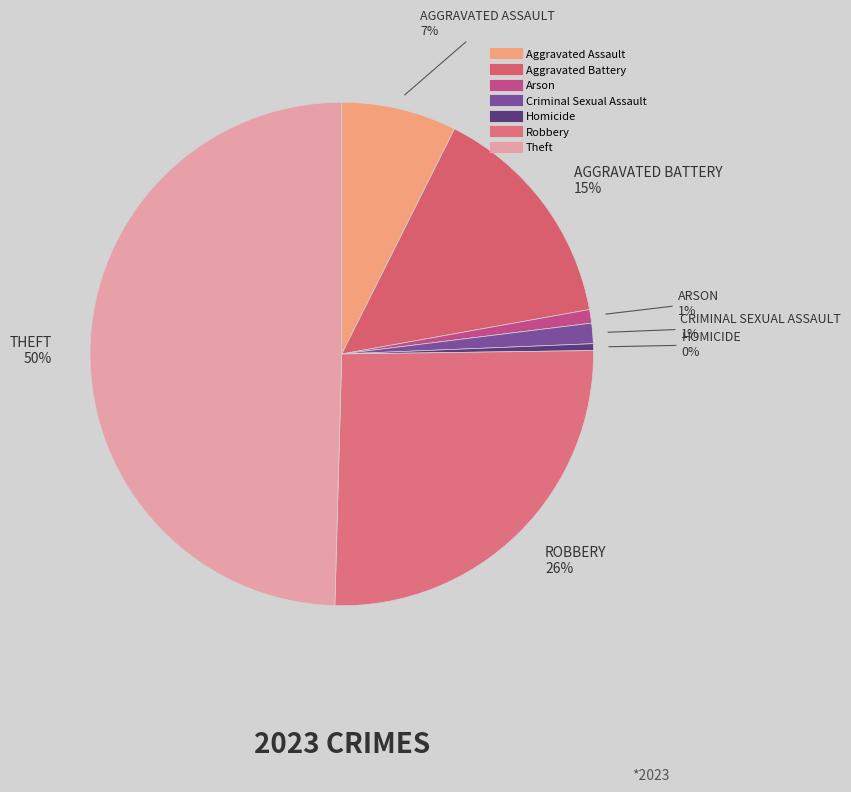

Between Aggravated Battery and Criminal Sexual Assault, which is larger?

Aggravated Battery